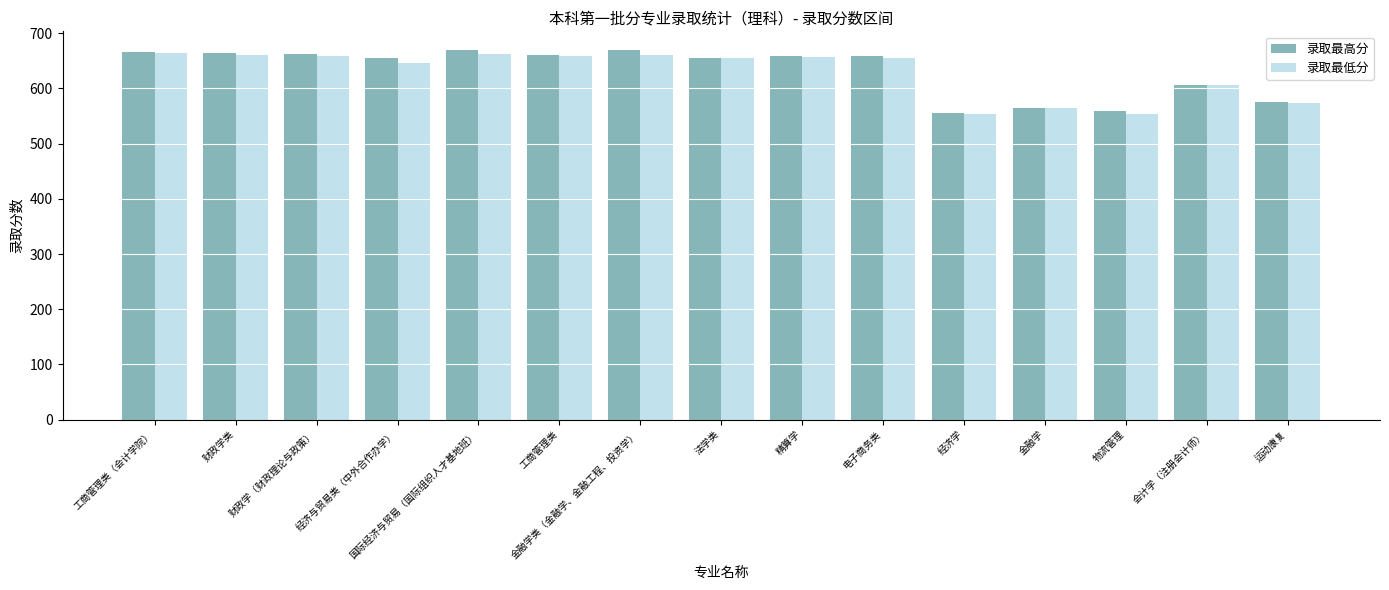

The value of 录取最高分 at 经济与贸易类（中外合作办学） is 655. True or false?

True